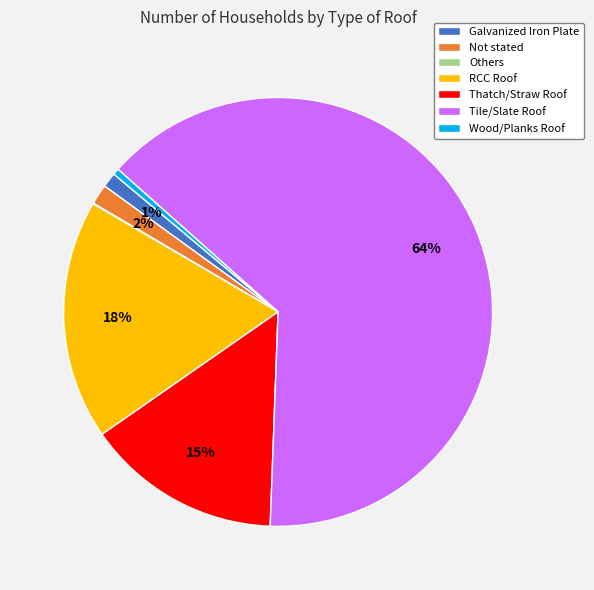

Is there any slice that represents more than half of the pie?

Yes